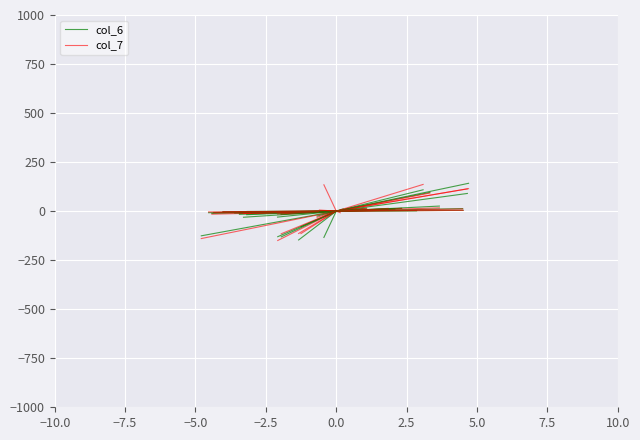

Which series has the widest spread of values?

col_7